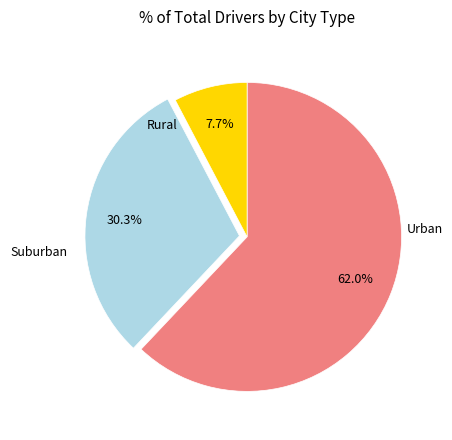

Is there any slice that represents more than half of the pie?

Yes